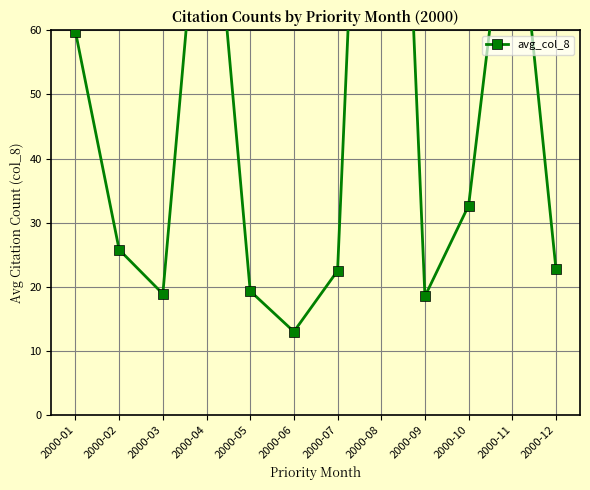

What is the value of the 1st point from the left?

59.8